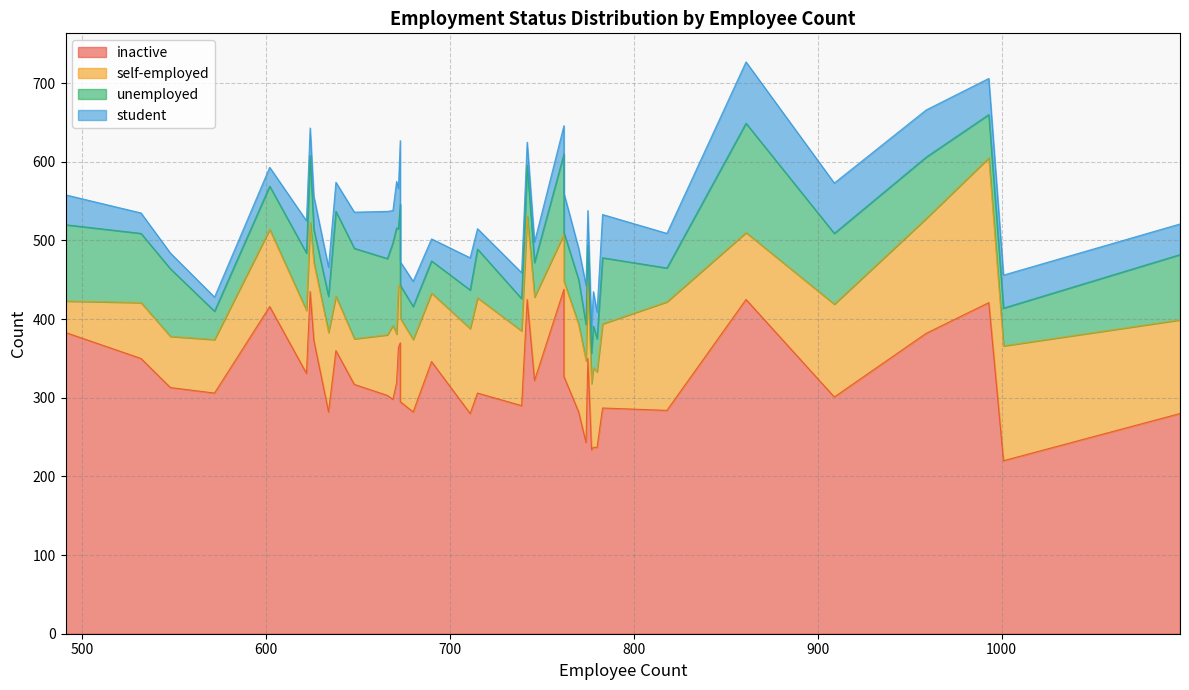

What is the lowest value of the inactive series?

220